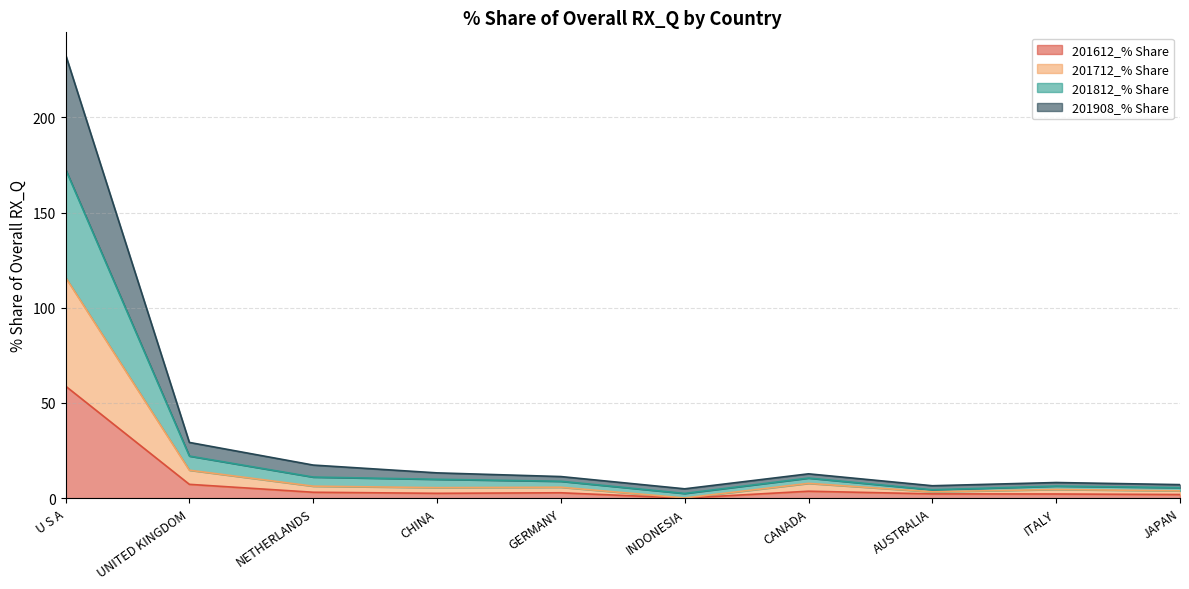

How many lines are shown in the chart?

4